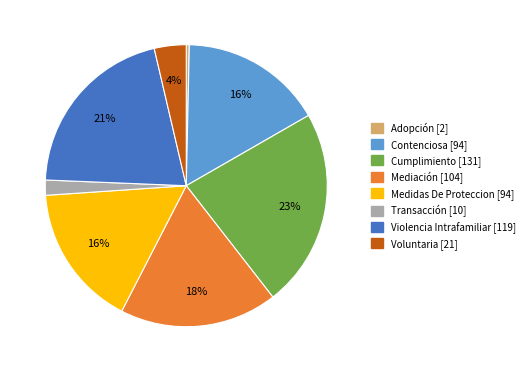

How many slices are in this pie chart?

8